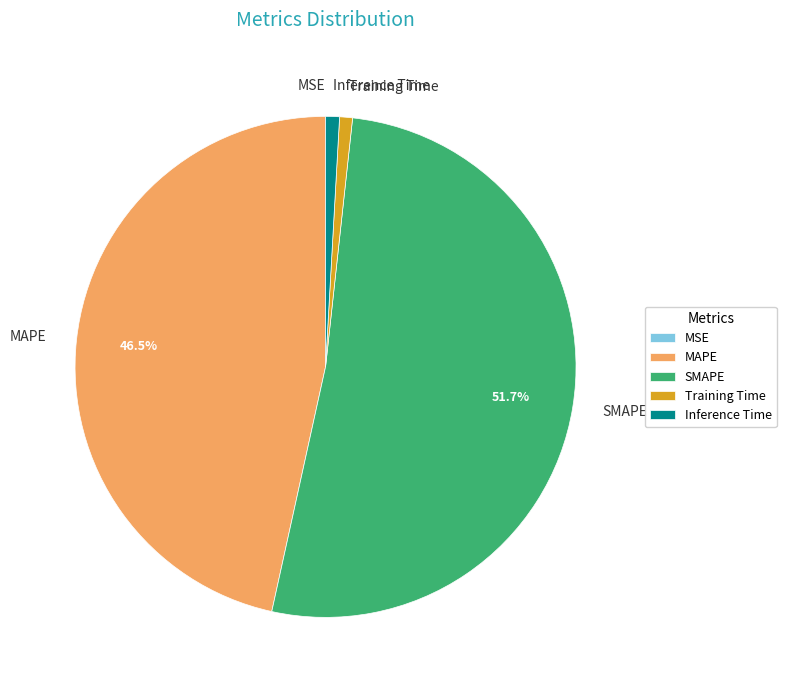

Which category has the biggest portion of the pie?

SMAPE